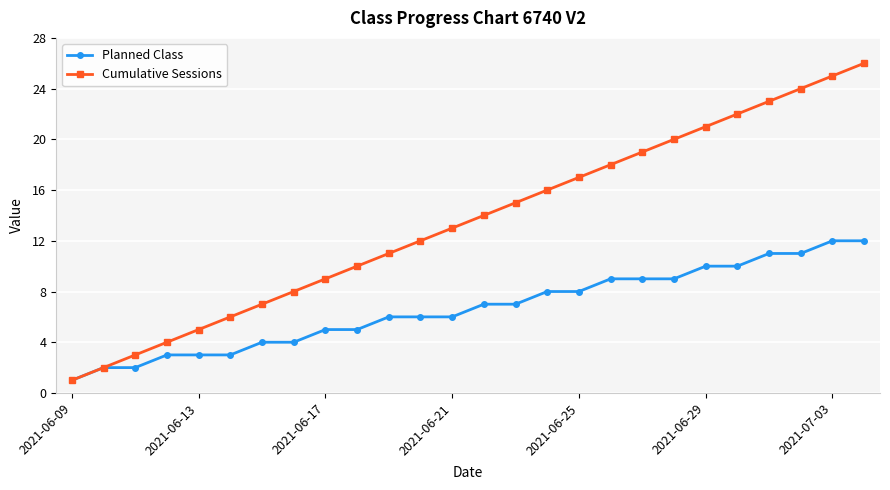

Which series has the widest spread of values?

Cumulative Sessions